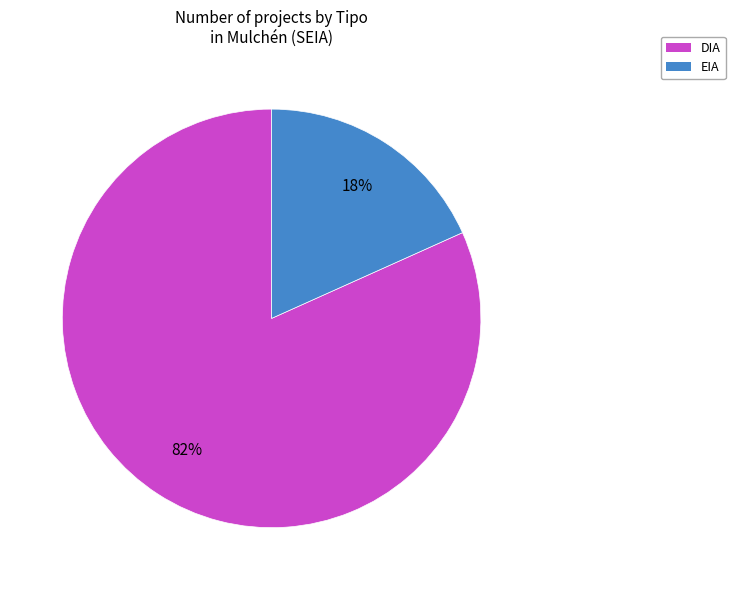

To the nearest percent, what percentage of the pie is EIA?

18%